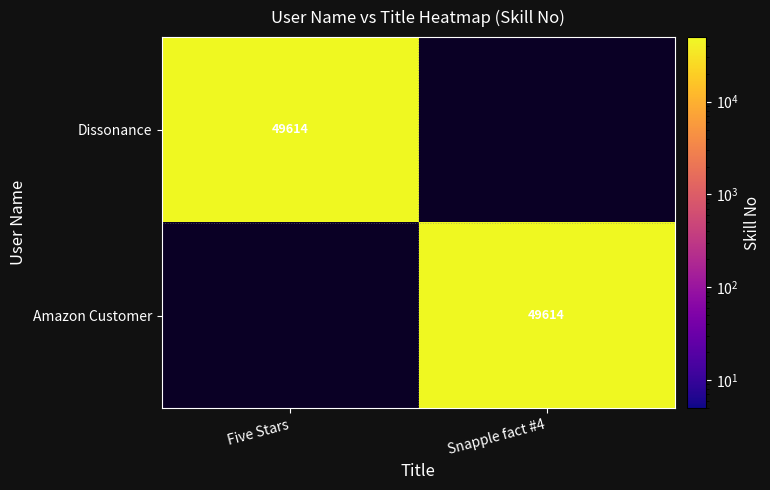

True or false: Amazon Customer has a value of 20155 at Snapple fact #4.

False